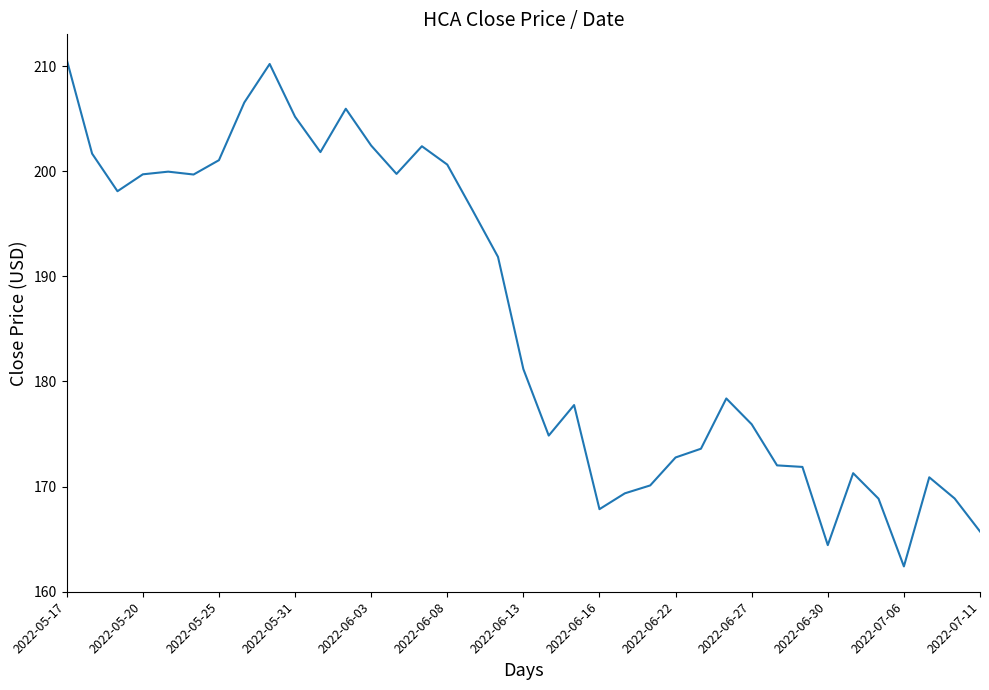

What is the difference between the maximum and minimum values?

48.2